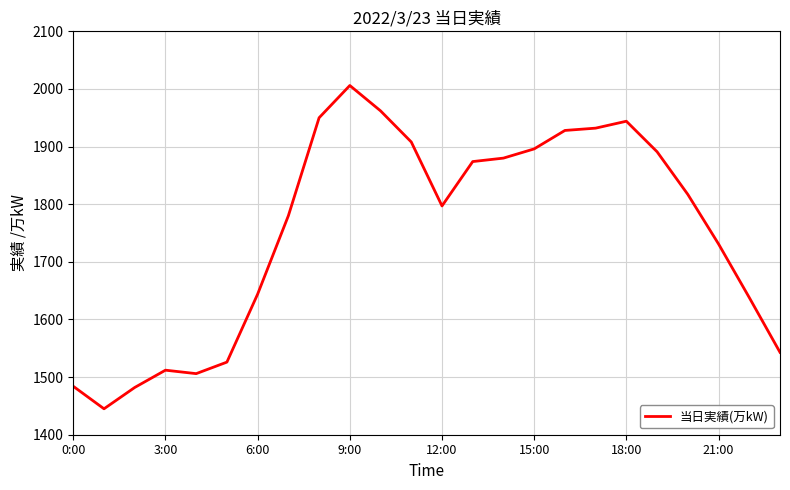

What is the difference between the maximum and minimum values?

561